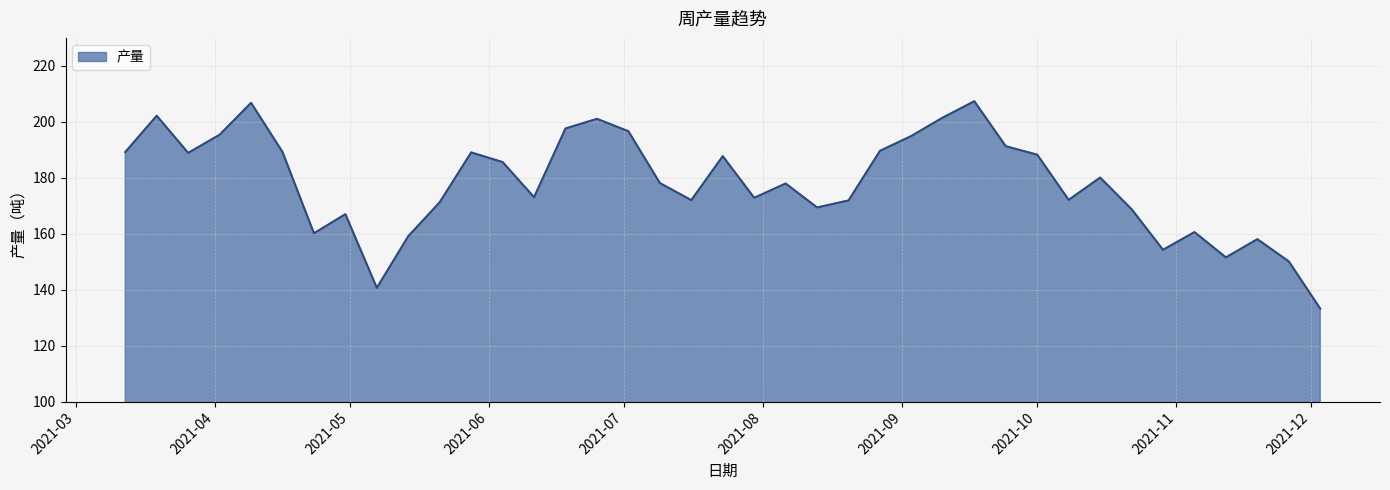

What is the difference between the maximum and minimum values?

74.1